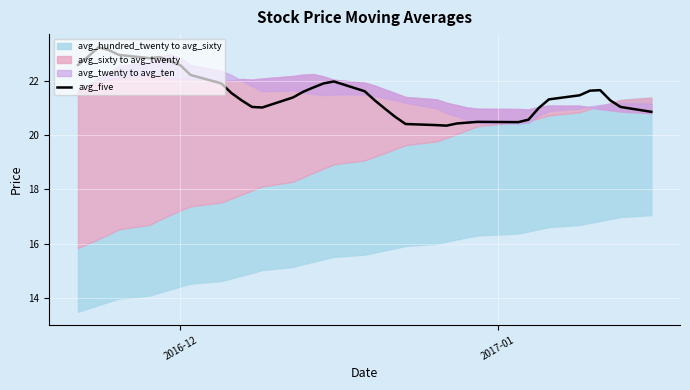

True or false: the data has more than 2 interior local peaks.

True